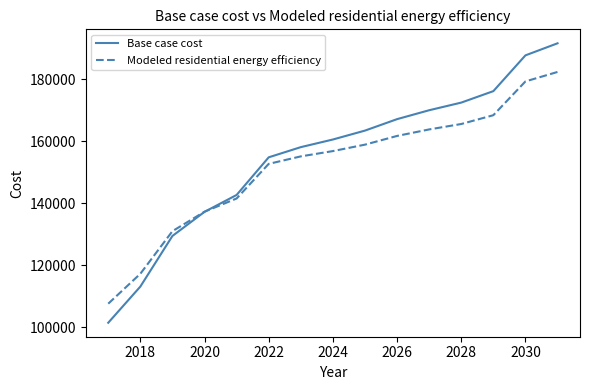

List the series in order of their overall mean, highest first.

Base case cost, Modeled residential energy efficiency